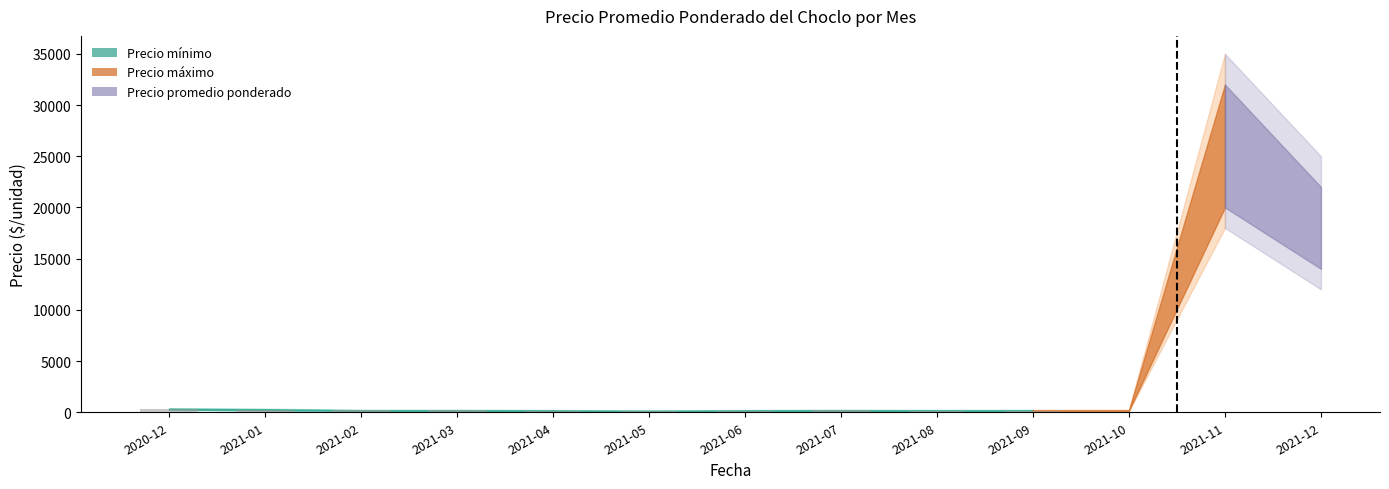

What is the sum of all values?

1832